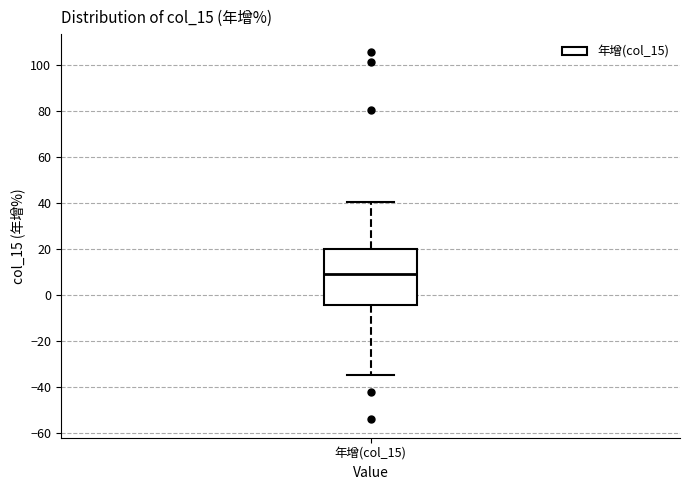

Read this box plot against the y-axis: the position of the median line, the range covered by the box, and the ends of both whiskers. The values are not printed on the chart, so give them approximately, as read against the axis.

median 10, box -4 to 20, whiskers -34 to 40